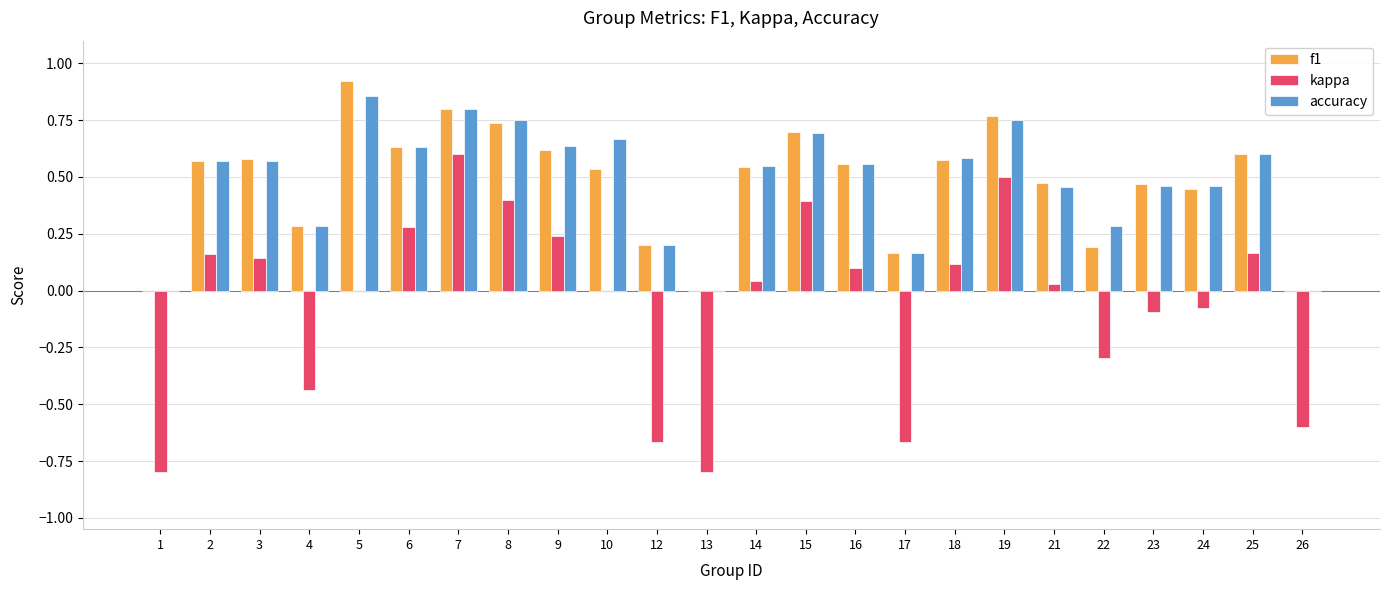

Does the chart contain stacked bars?

No